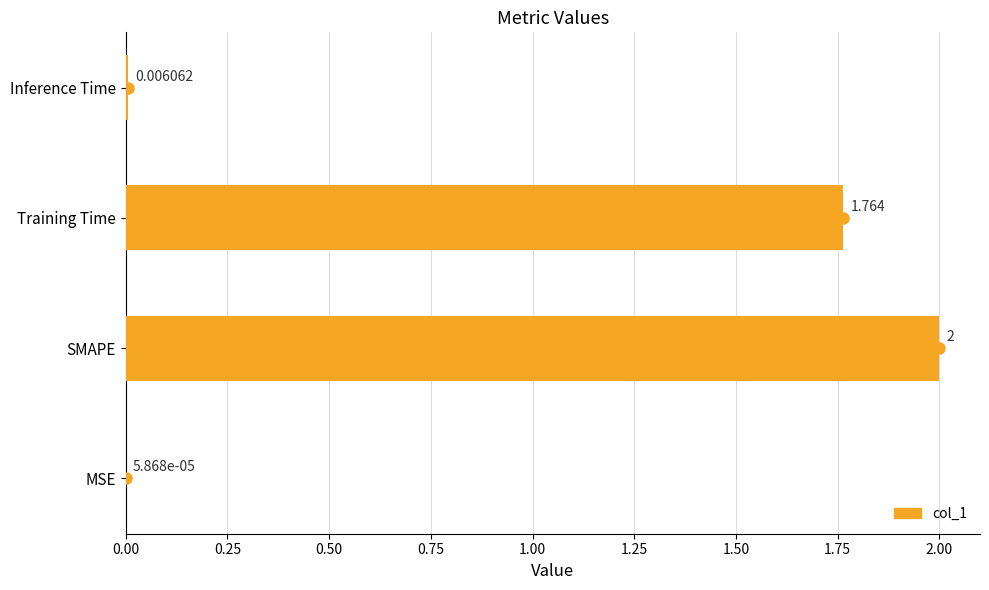

Which has a higher value, Inference Time or MSE?

Inference Time